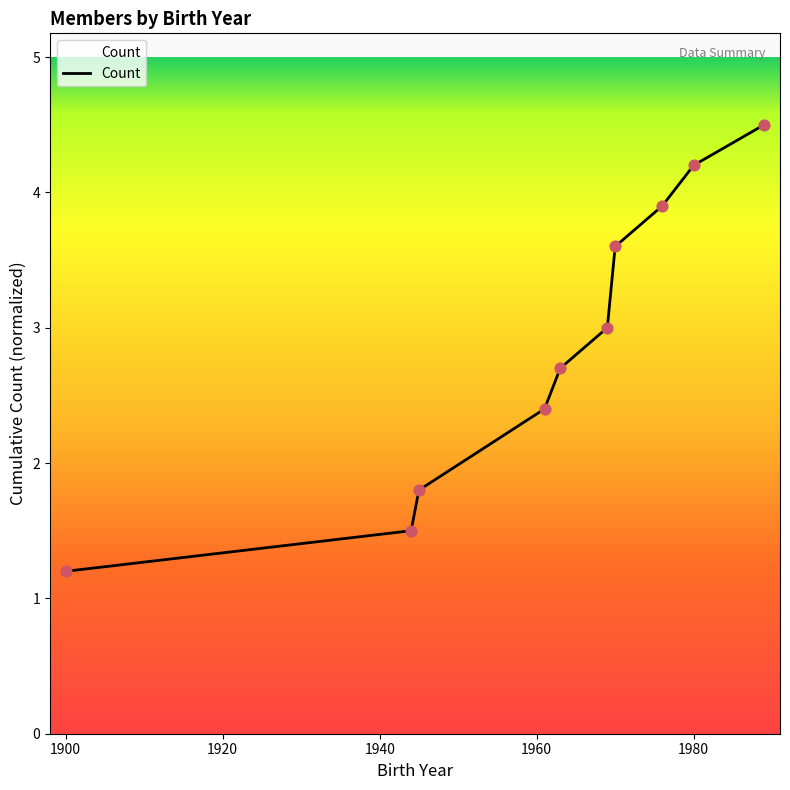

What is the greatest value displayed?

4.5